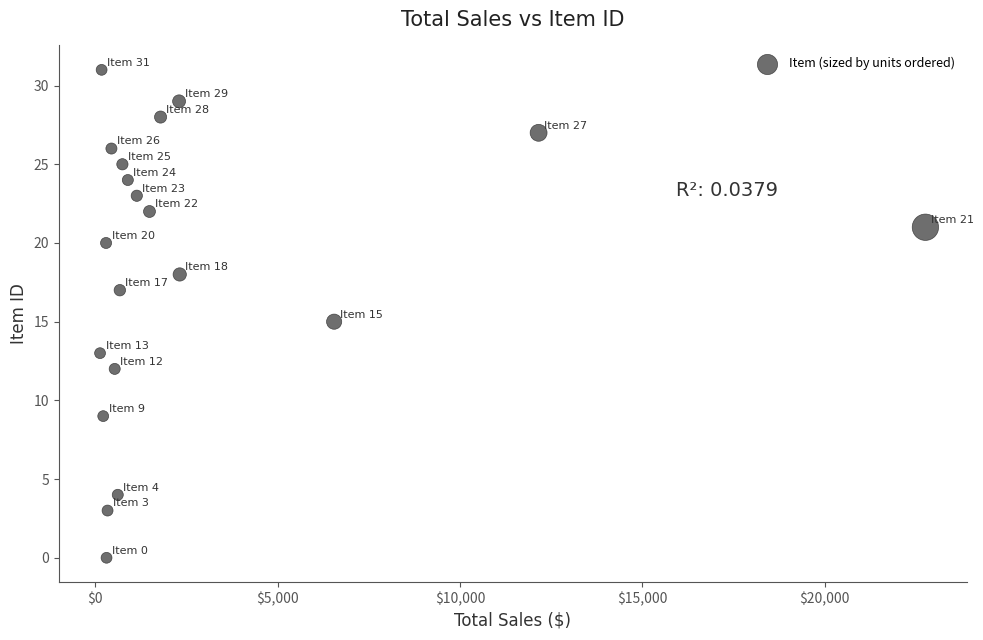

What is the range of Y values (max minus min)?

31